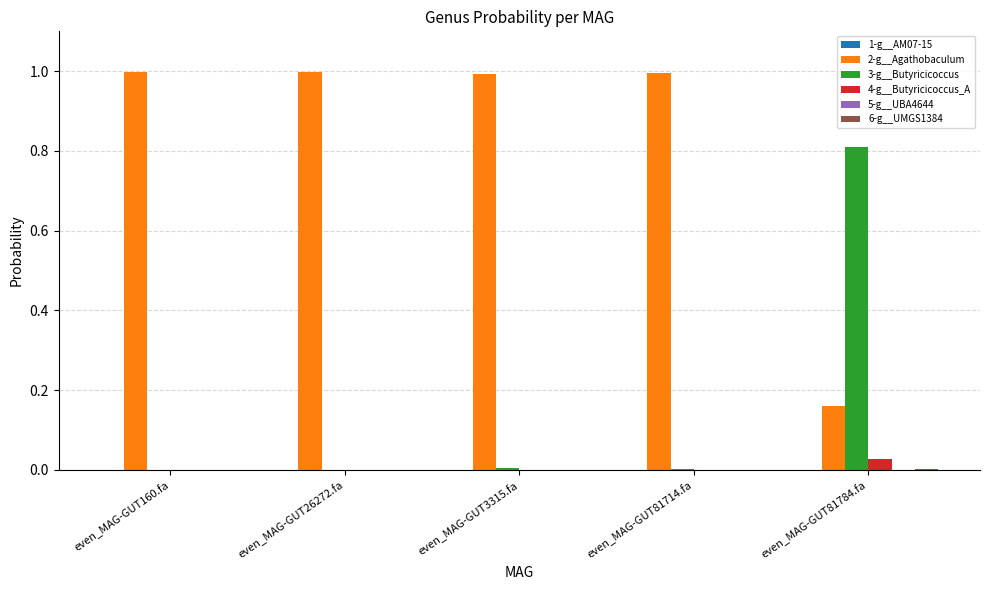

Are the bars horizontal?

No